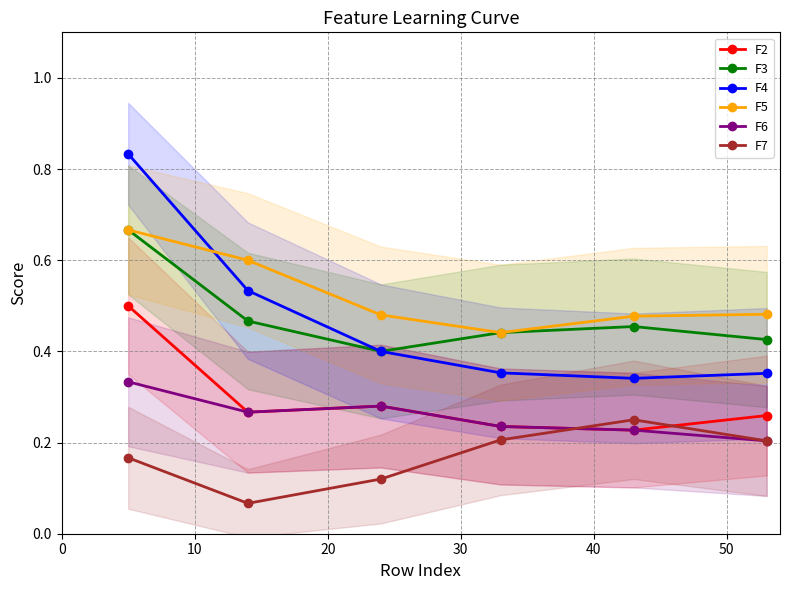

Does the chart have visible grid lines?

Yes